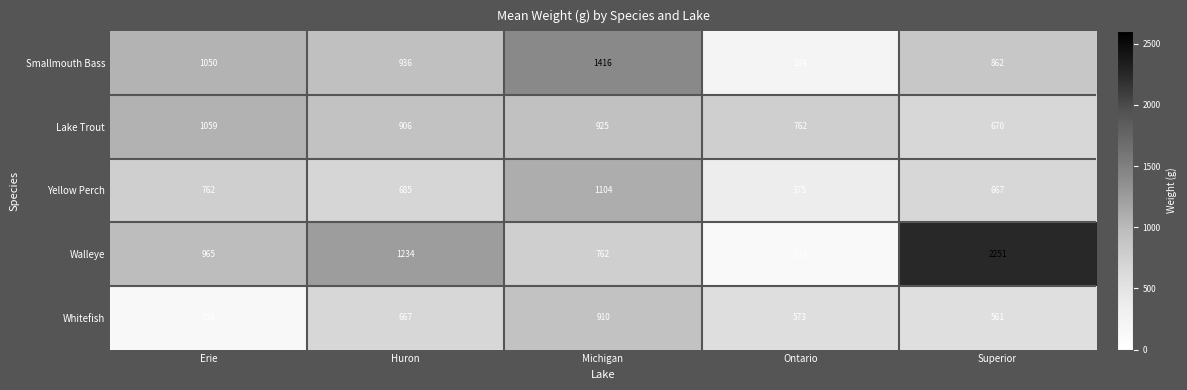

At how many categories does at least one series exceed 756?

5